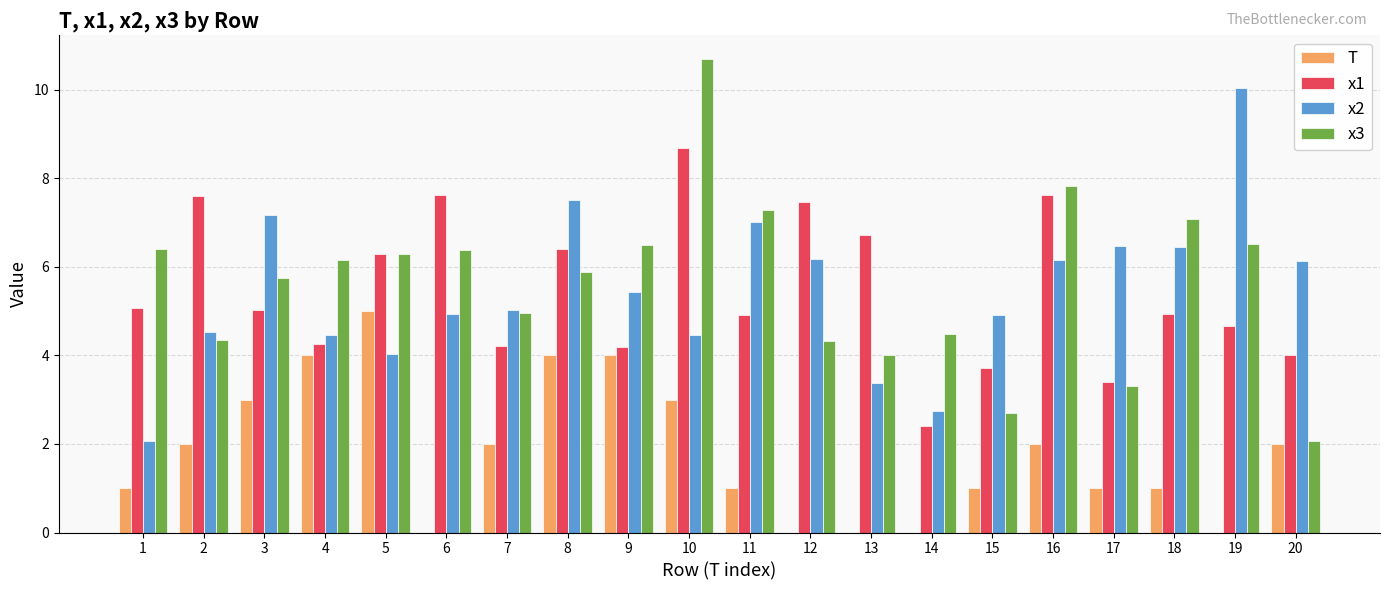

What is the sum of all x2 values?

109.2